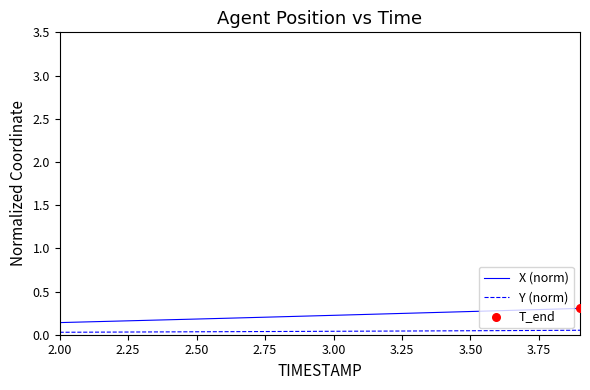

True or false: X (norm) and Y (norm) intersect in this chart.

False